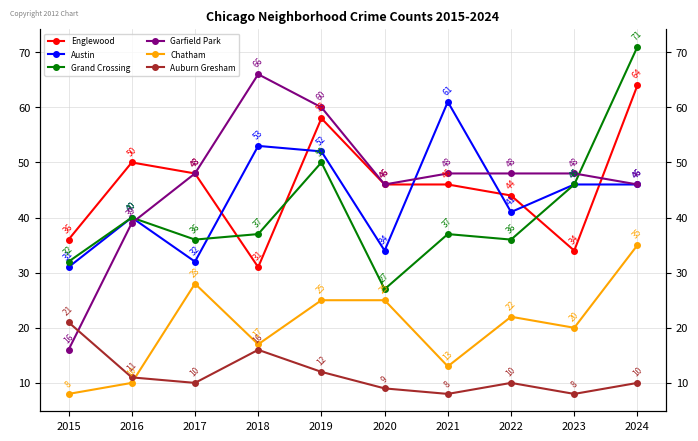

At which category is the sum across all series the highest?

2024